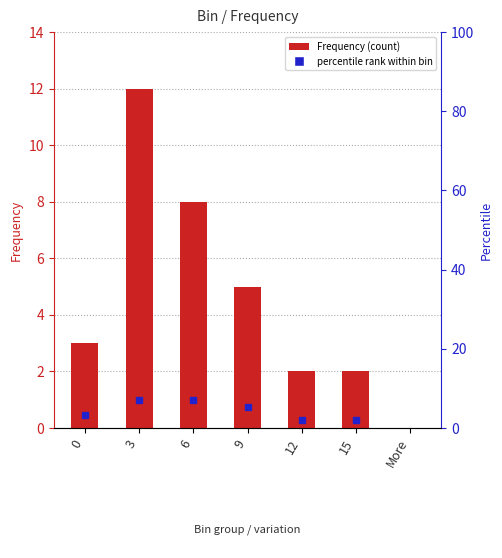

Rank the categories by value from lowest to highest.

More, 12, 15, 0, 9, 6, 3